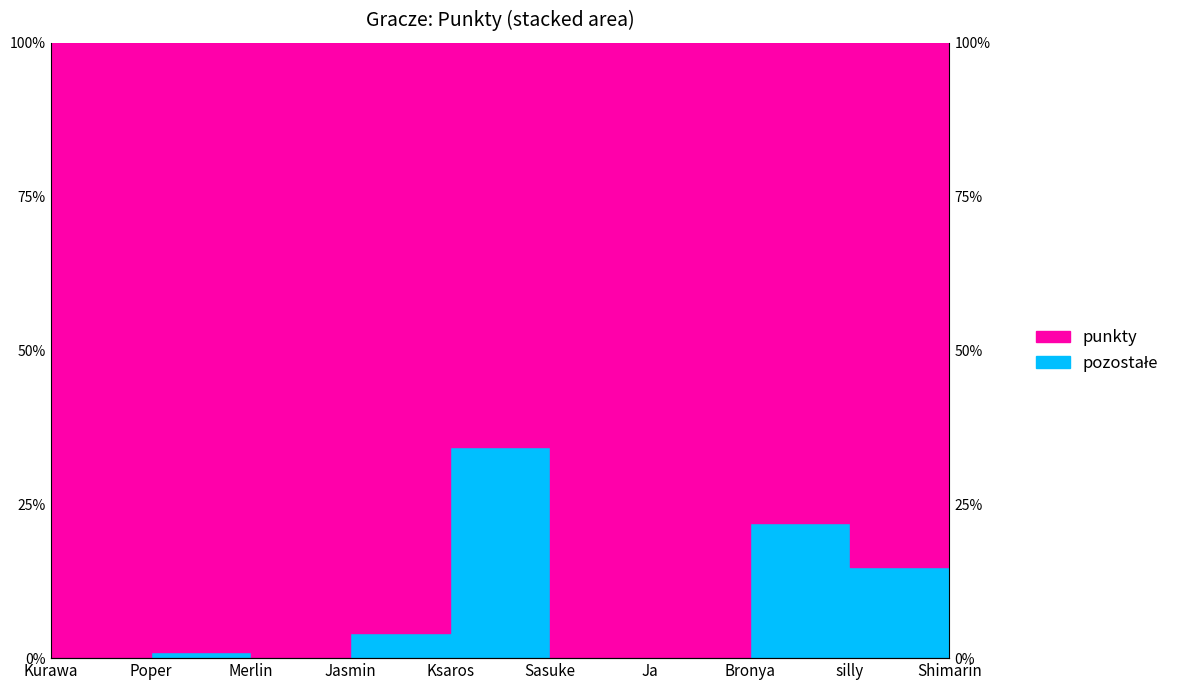

Does the chart display data point markers on the line(s)?

No